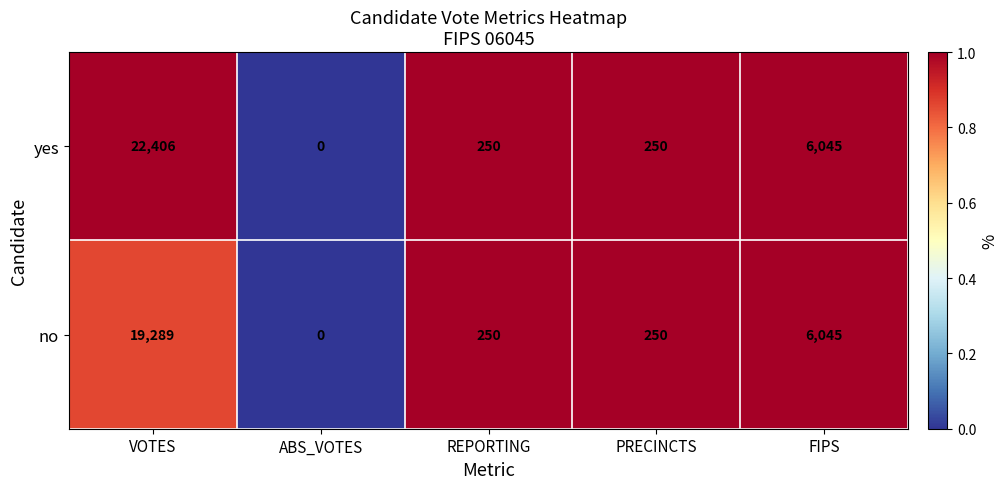

What is the sum of the yes values at VOTES and REPORTING?

22656